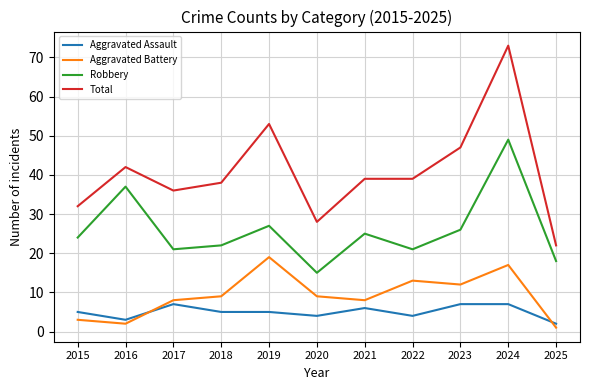

Reading left to right, what are all the values shown in this chart?

Aggravated Assault: 2015=5	2016=3	2017=7	2018=5	2019=5	2020=4	2021=6	2022=4	2023=7	2024=7	2025=2
Aggravated Battery: 2015=3	2016=2	2017=8	2018=9	2019=19	2020=9	2021=8	2022=13	2023=12	2024=17	2025=1
Robbery: 2015=24	2016=37	2017=21	2018=22	2019=27	2020=15	2021=25	2022=21	2023=26	2024=49	2025=18
Total: 2015=32	2016=42	2017=36	2018=38	2019=53	2020=28	2021=39	2022=39	2023=47	2024=73	2025=22